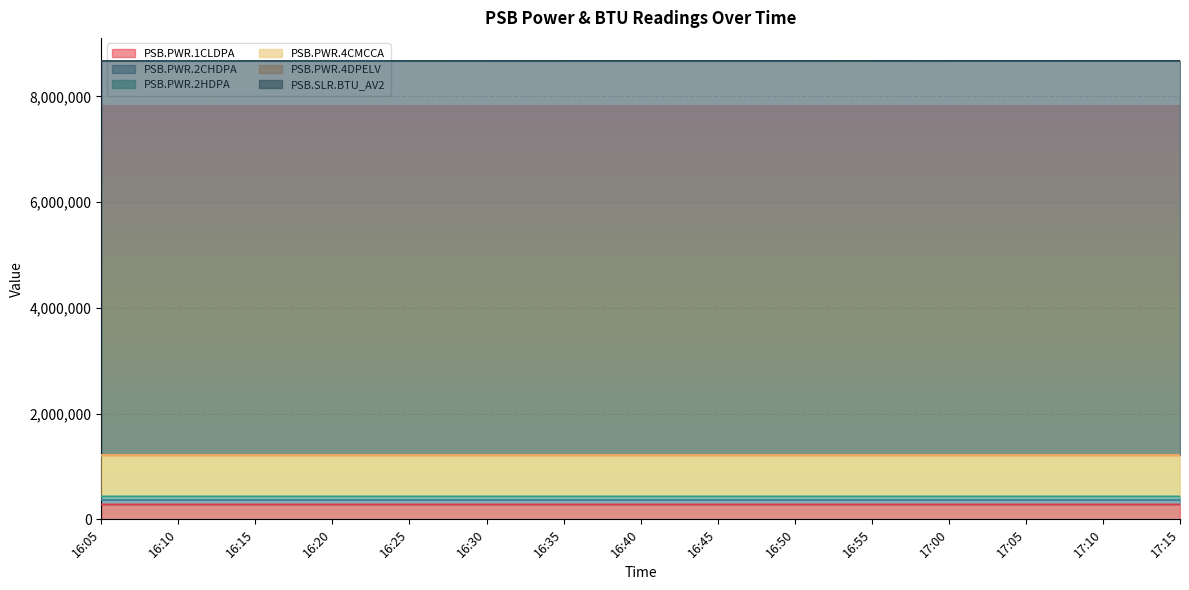

True or false: PSB.PWR.4CMCCA and PSB.PWR.2CHDPA intersect in this chart.

False